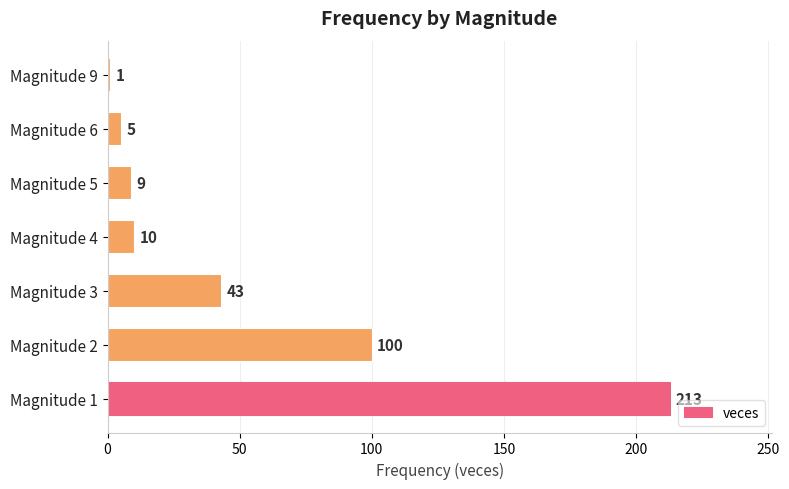

What is the greatest value displayed?

213